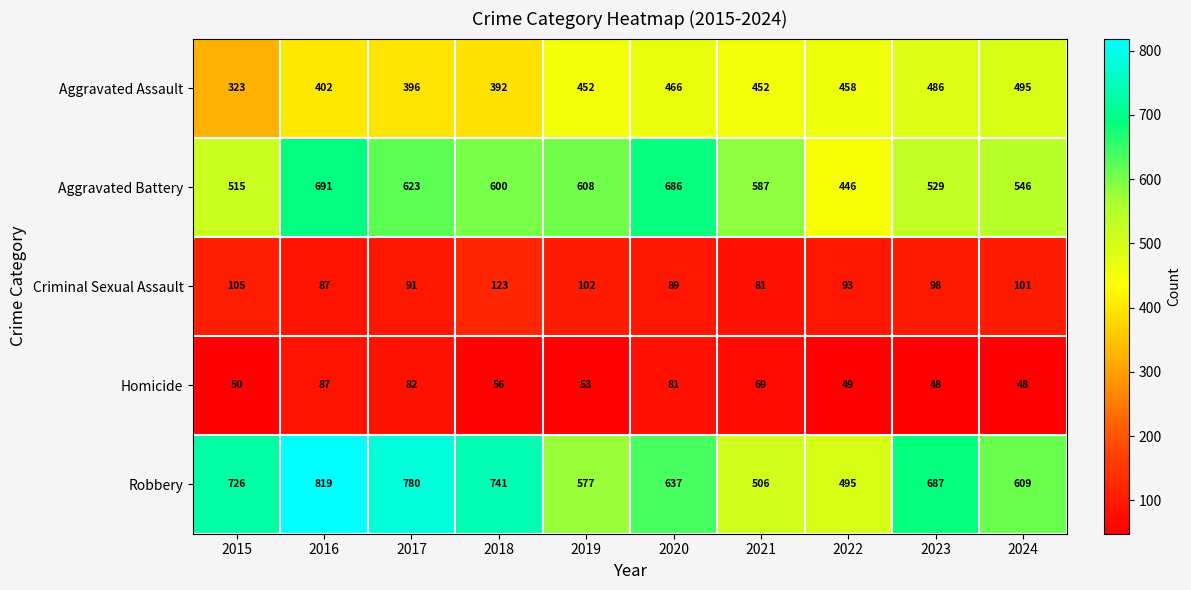

List the series in order of their peak value, lowest first.

Homicide, Criminal Sexual Assault, Aggravated Assault, Aggravated Battery, Robbery